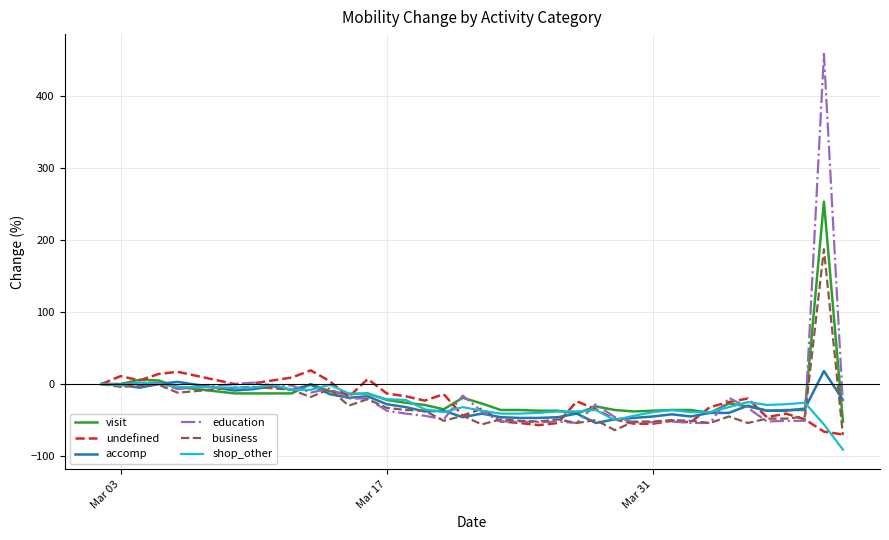

What is the greatest value displayed?

458